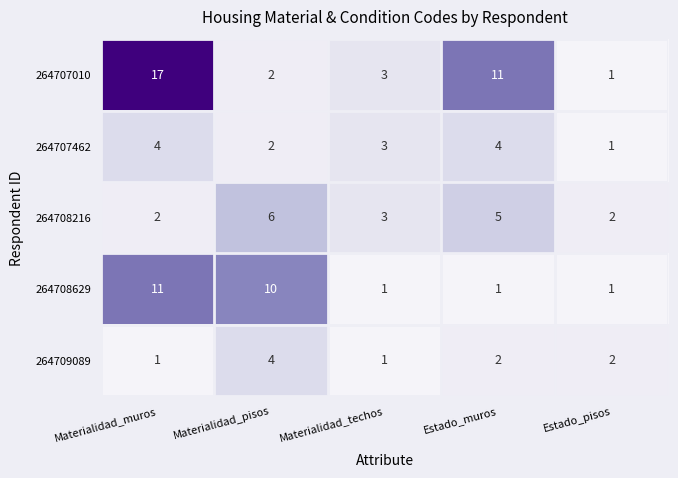

Reading right to left, transcribe all the data shown in this chart.

264707010: Estado_pisos=1	Estado_muros=11	Materialidad_techos=3	Materialidad_pisos=2	Materialidad_muros=17
264707462: Estado_pisos=1	Estado_muros=4	Materialidad_techos=3	Materialidad_pisos=2	Materialidad_muros=4
264708216: Estado_pisos=2	Estado_muros=5	Materialidad_techos=3	Materialidad_pisos=6	Materialidad_muros=2
264708629: Estado_pisos=1	Estado_muros=1	Materialidad_techos=1	Materialidad_pisos=10	Materialidad_muros=11
264709089: Estado_pisos=2	Estado_muros=2	Materialidad_techos=1	Materialidad_pisos=4	Materialidad_muros=1